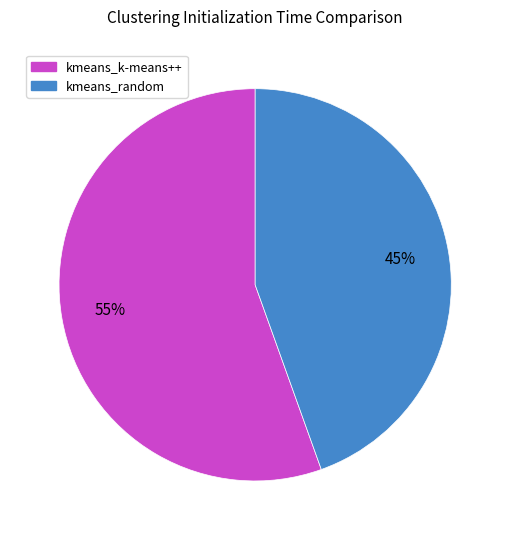

Do kmeans_random and kmeans_k-means++ together represent more than half of the pie?

Yes